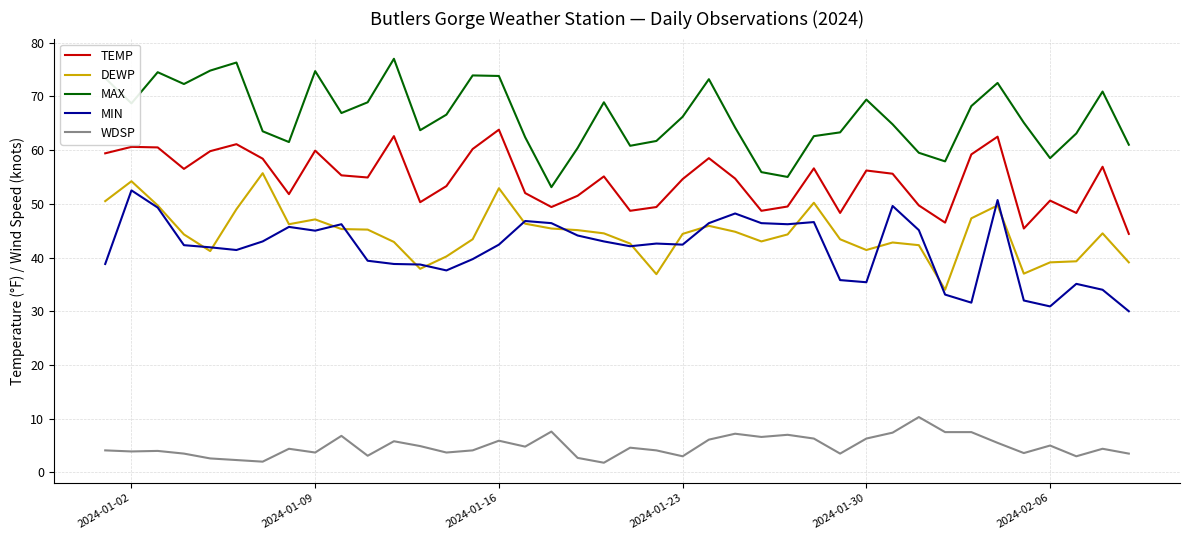

Which series has the largest total across all categories?

MAX